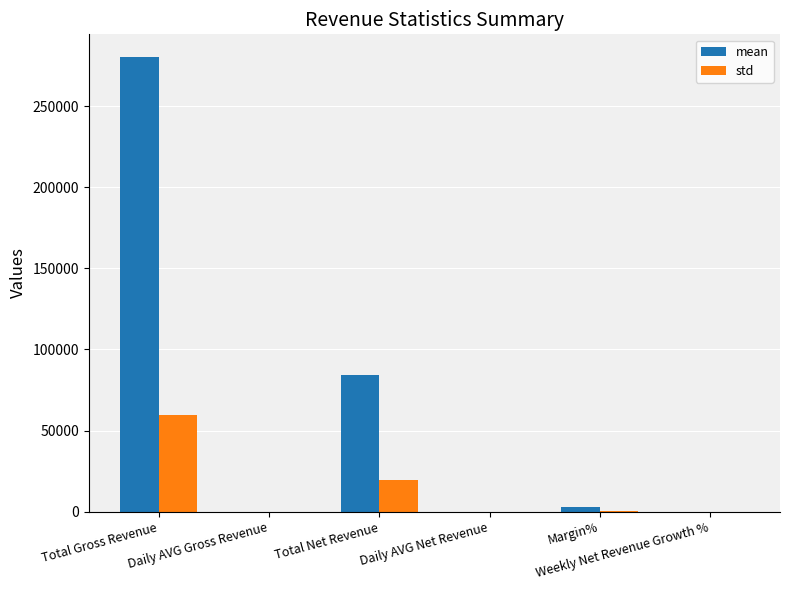

What is the highest value of the std series?

59268.6